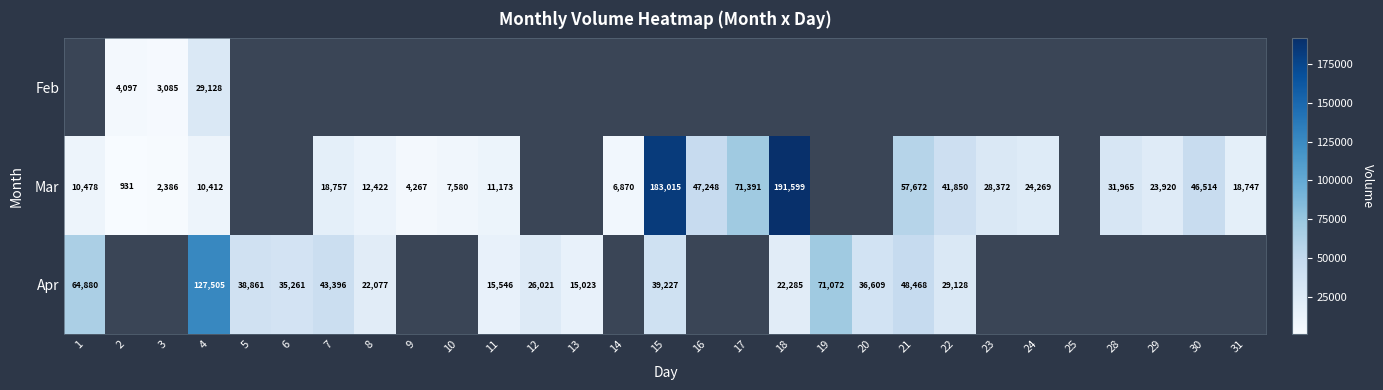

Is it true that Mar equals 3891 at 10?

False